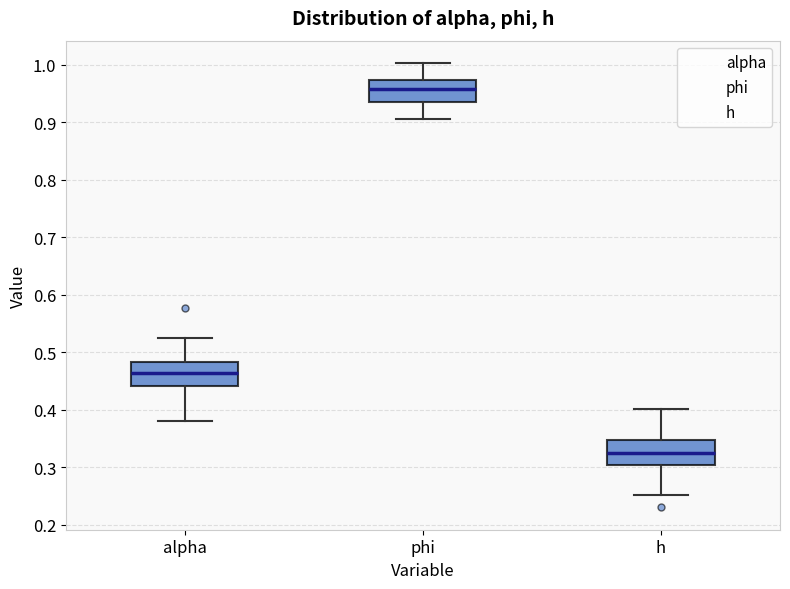

Reading left to right, read every box against the y-axis: the position of its median line, the range the box covers, and the ends of its whiskers. The values are not printed on the chart, so give them approximately, as read against the axis.

alpha: median 0.46, box 0.44 to 0.48, whiskers 0.38 to 0.53
phi: median 0.96, box 0.94 to 0.97, whiskers 0.91 to 1.00
h: median 0.32, box 0.30 to 0.35, whiskers 0.25 to 0.40